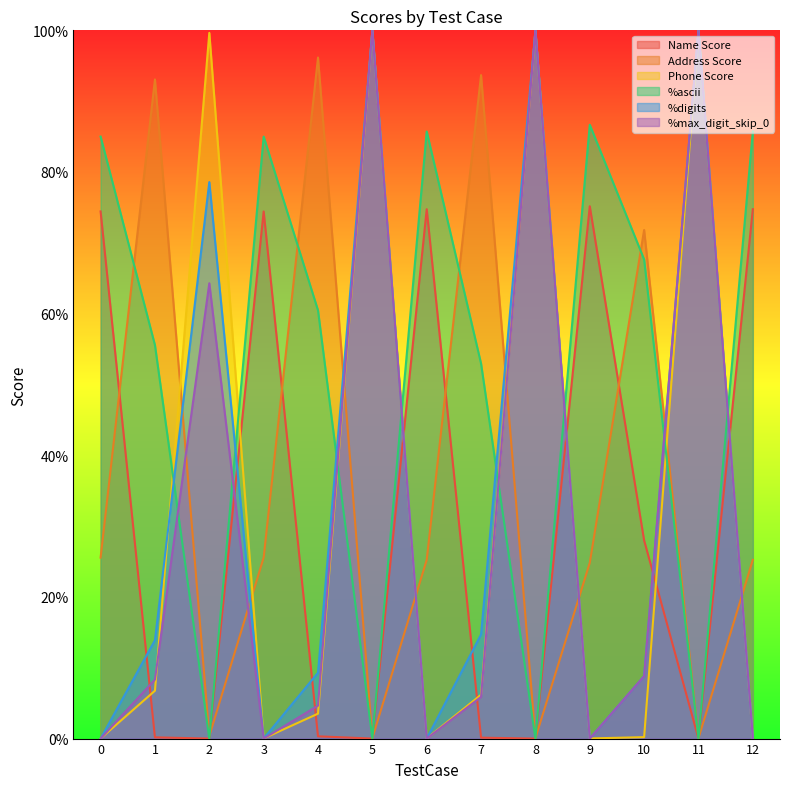

At which category is the sum across all series the highest?

5